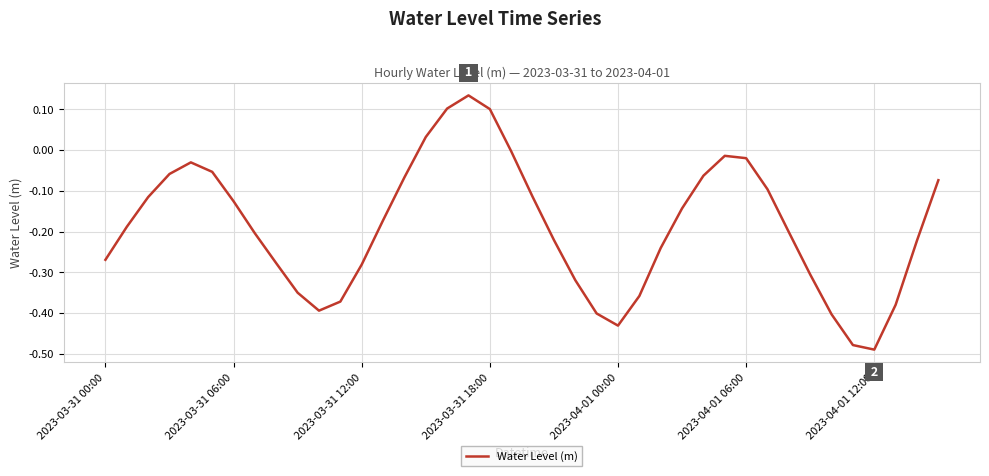

What is the difference between the maximum and minimum values?

0.6